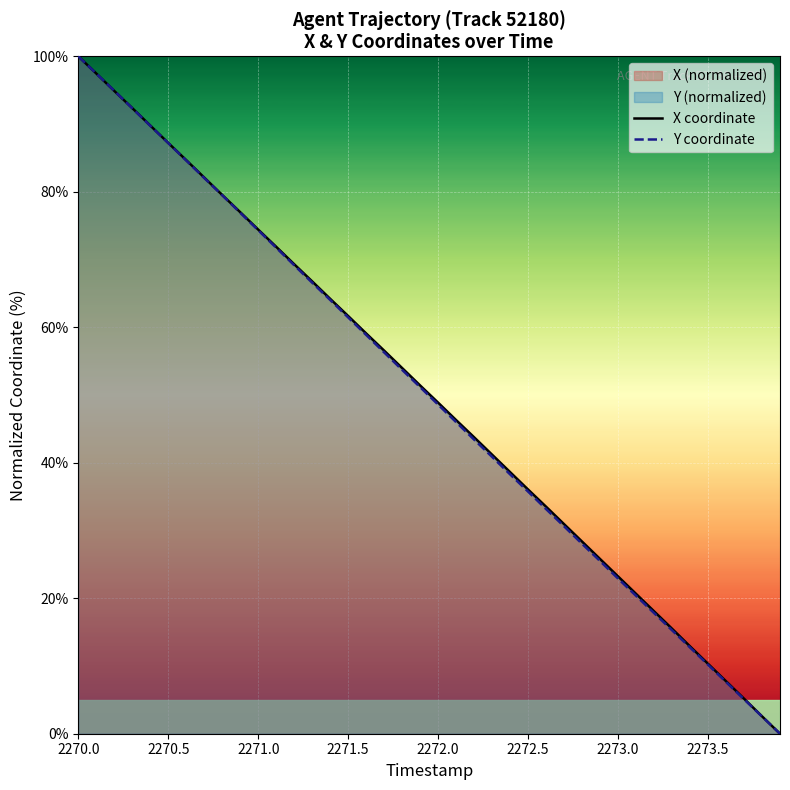

What is the total value across all series at 2271.0?

148.7